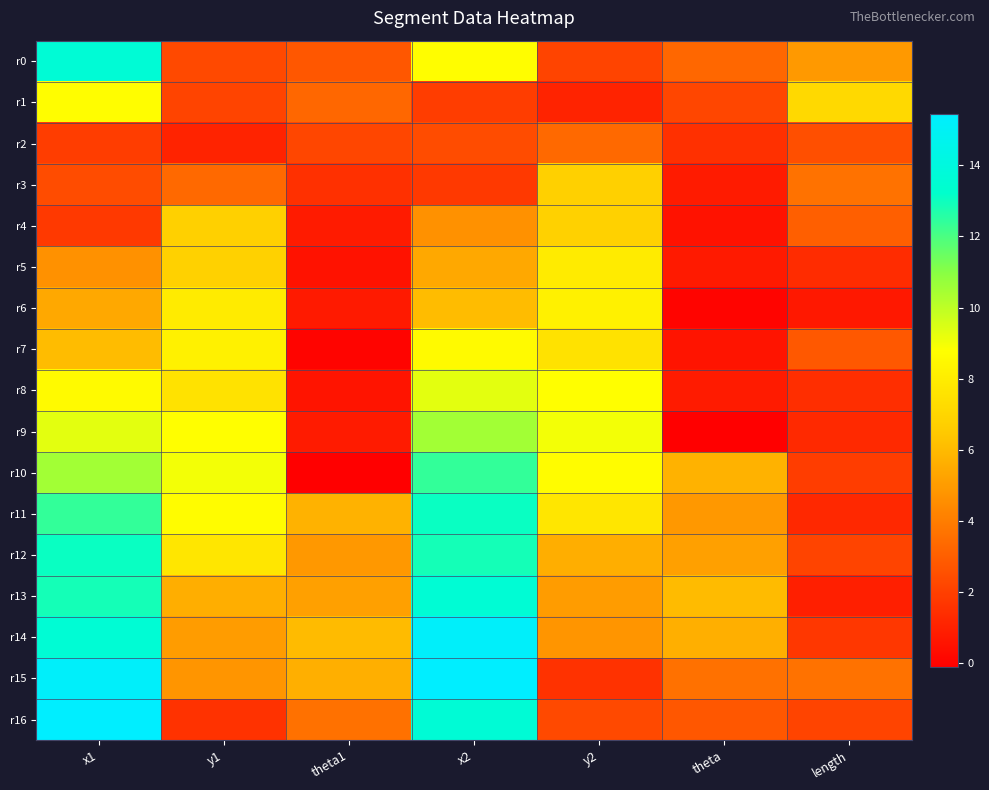

Rank the series at x2 from highest to lowest value.

r15, r14, r16, r13, r11, r12, r10, r9, r8, r0, r7, r6, r5, r4, r2, r1, r3